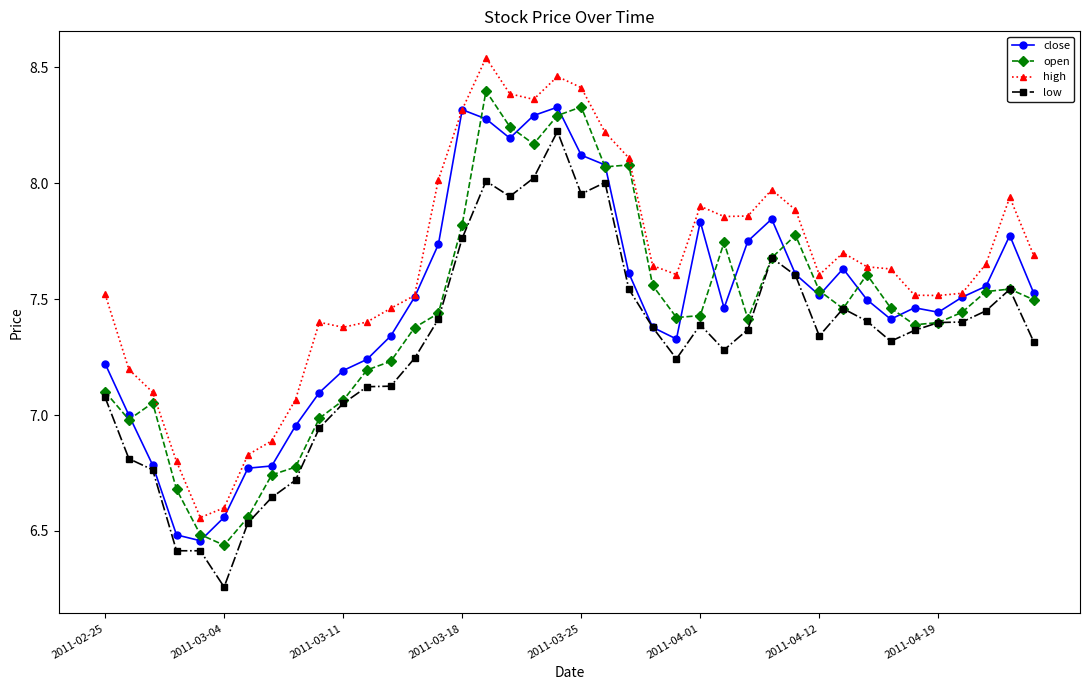

Which series has the largest total across all categories?

high